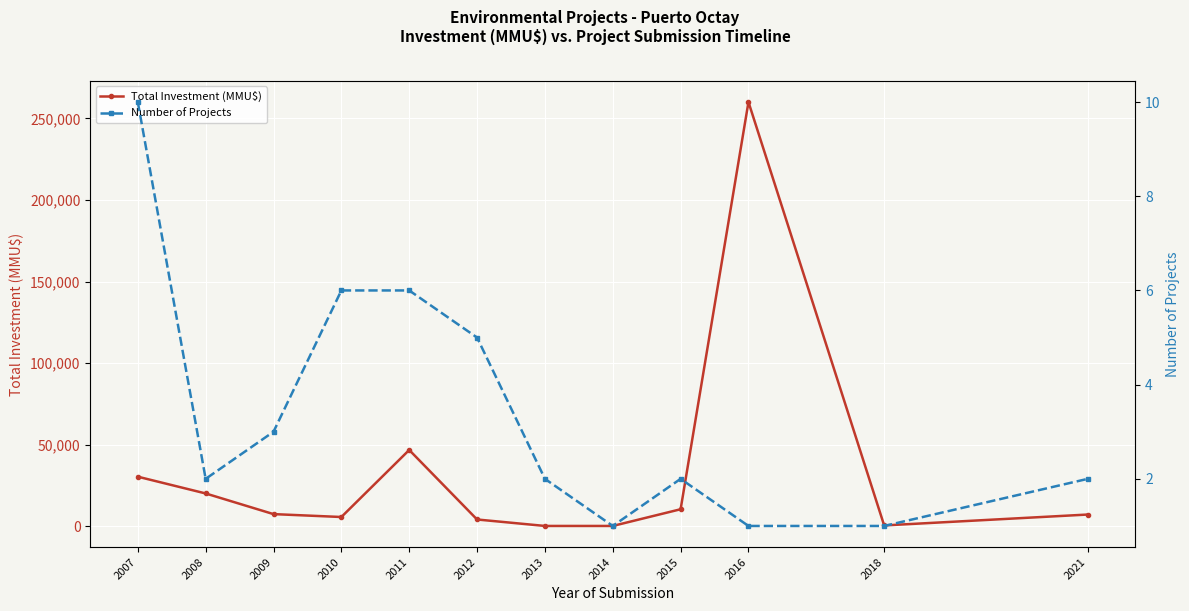

At which category is the sum across all series the highest?

2016